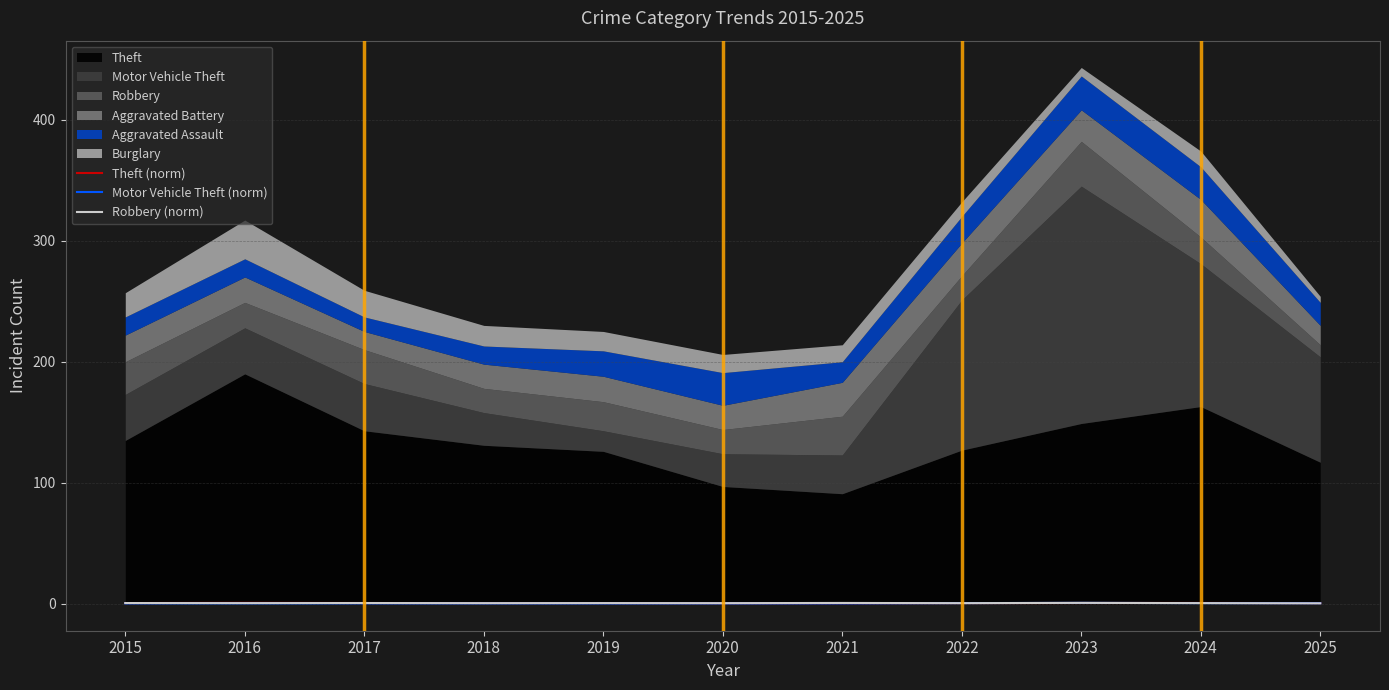

Is the value of Motor Vehicle Theft (norm) at 2016 greater than the value of Theft (norm) at 2020?

No